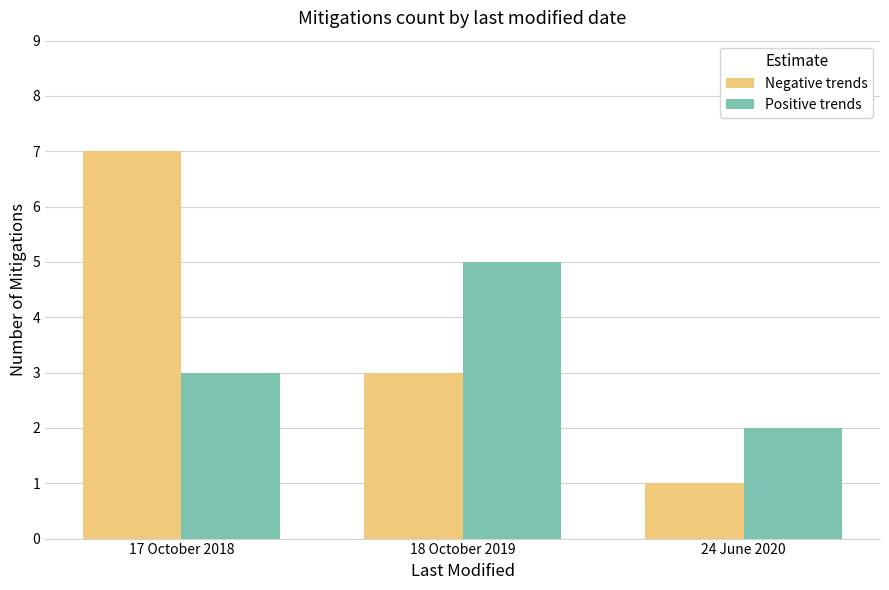

How many bars are there in each group?

2